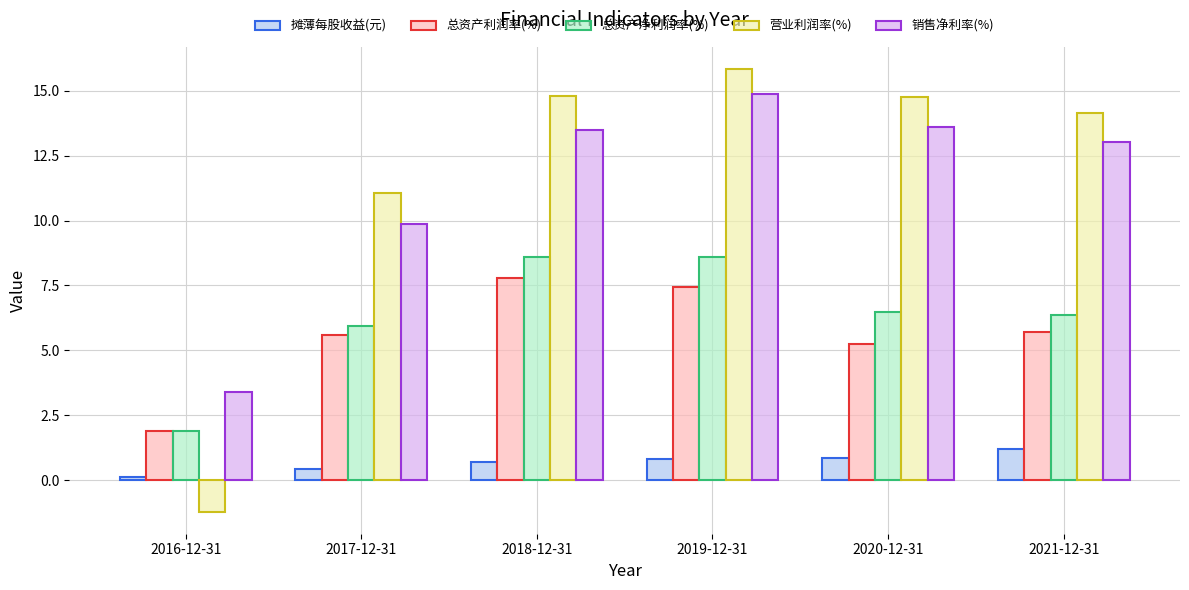

What is the minimum value shown in the chart?

-1.2